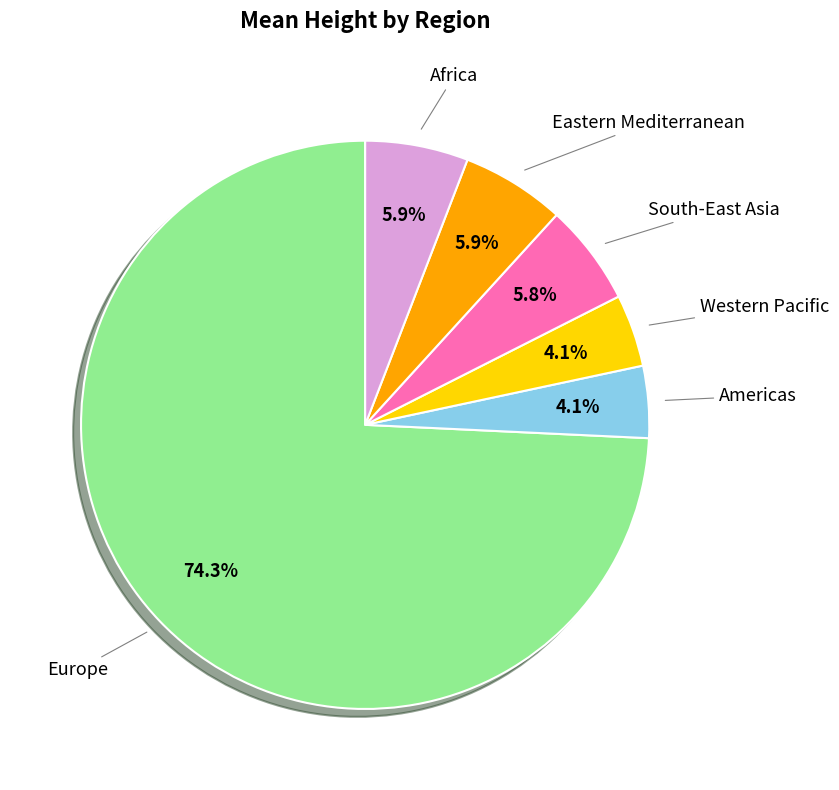

Does any single category account for the majority?

Yes